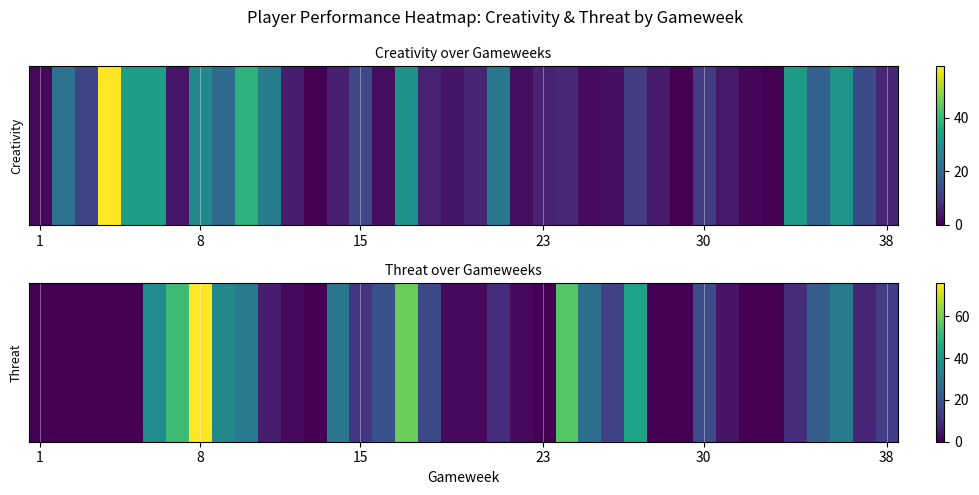

How many values are below 10?

18